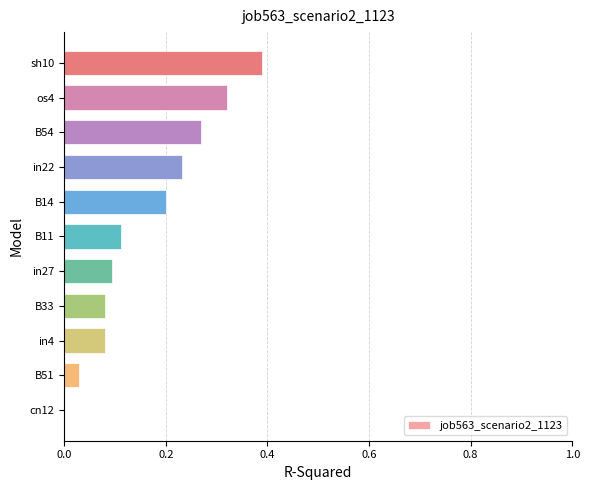

Which label corresponds to the largest value in the chart?

sh10